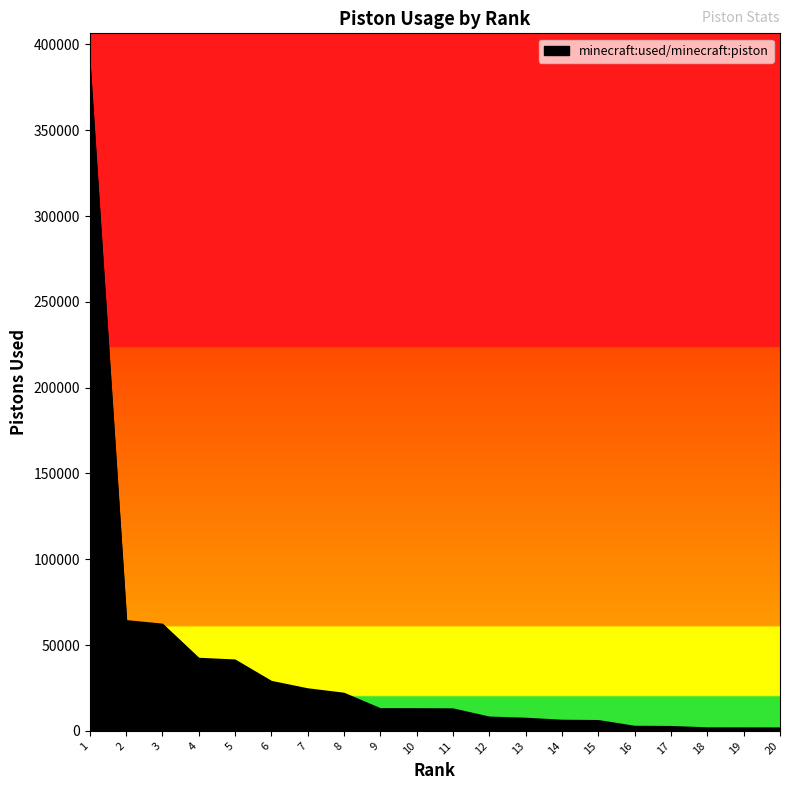

What is the difference between the maximum and minimum values?

385694